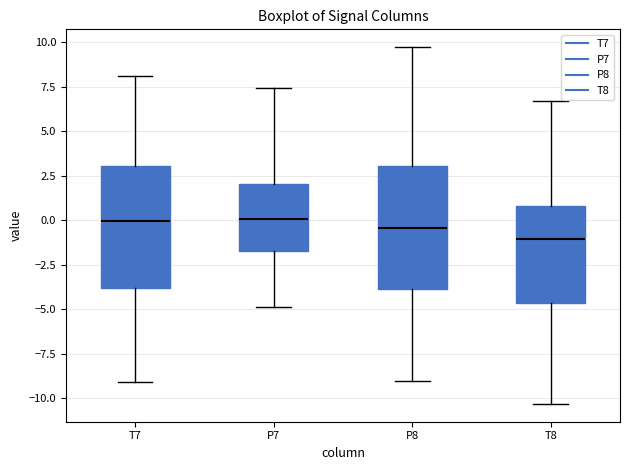

Where does the upper whisker of the box for P7 end on the y-axis? The values are not printed on the chart, so give them approximately, as read against the axis.

7.5